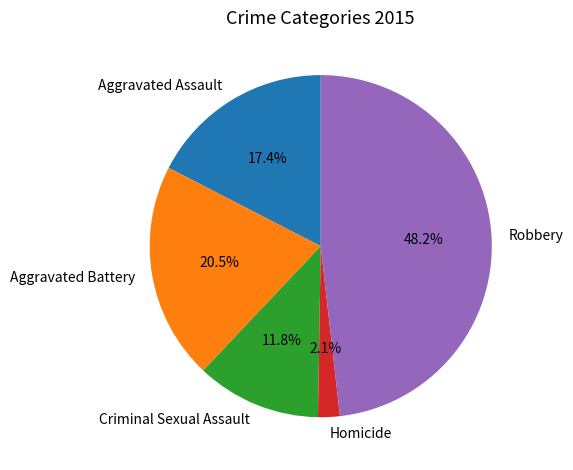

How many slices are in this pie chart?

5